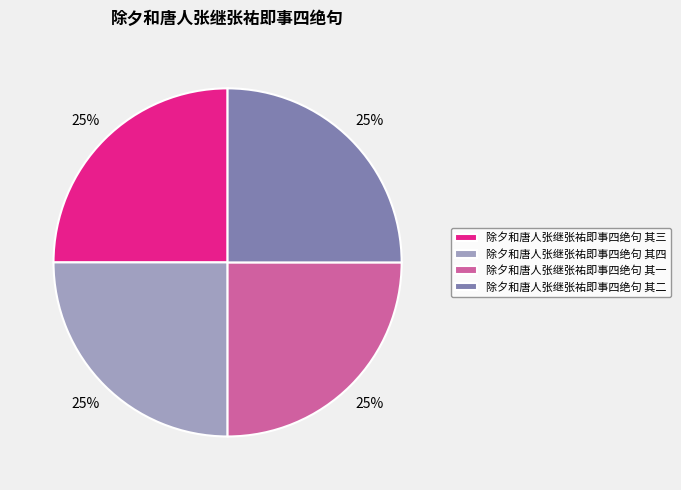

The 除夕和唐人张继张祐即事四绝句 其三 slice represents 25% of the pie. True or false?

True